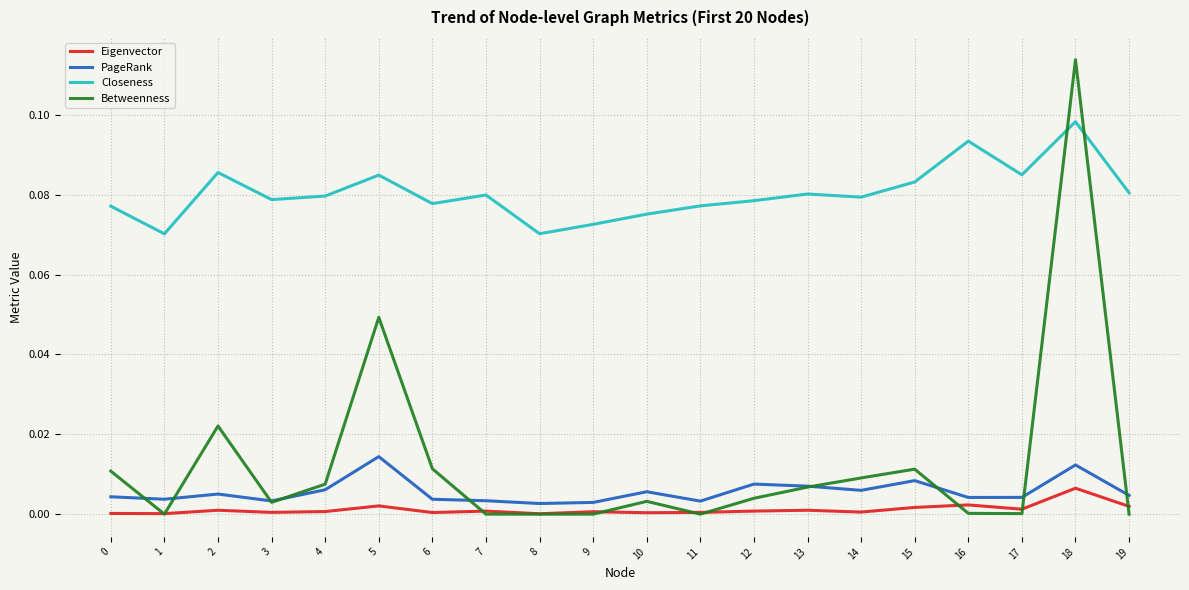

Which category has the highest value in the Eigenvector series?

18